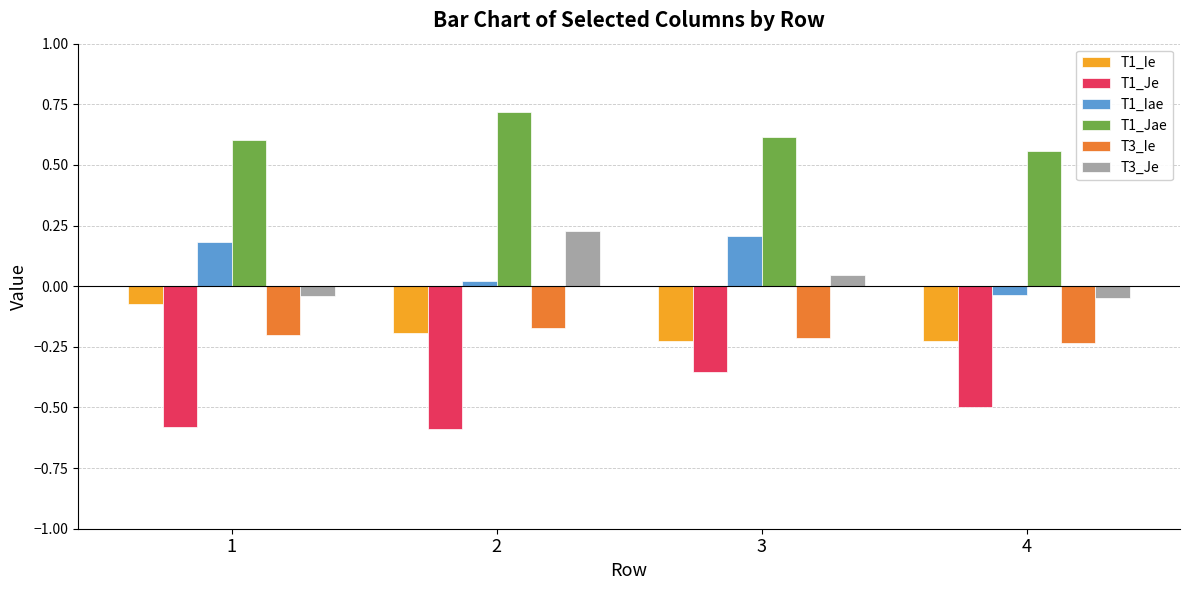

How many values in the T3_Je series are below 0?

2